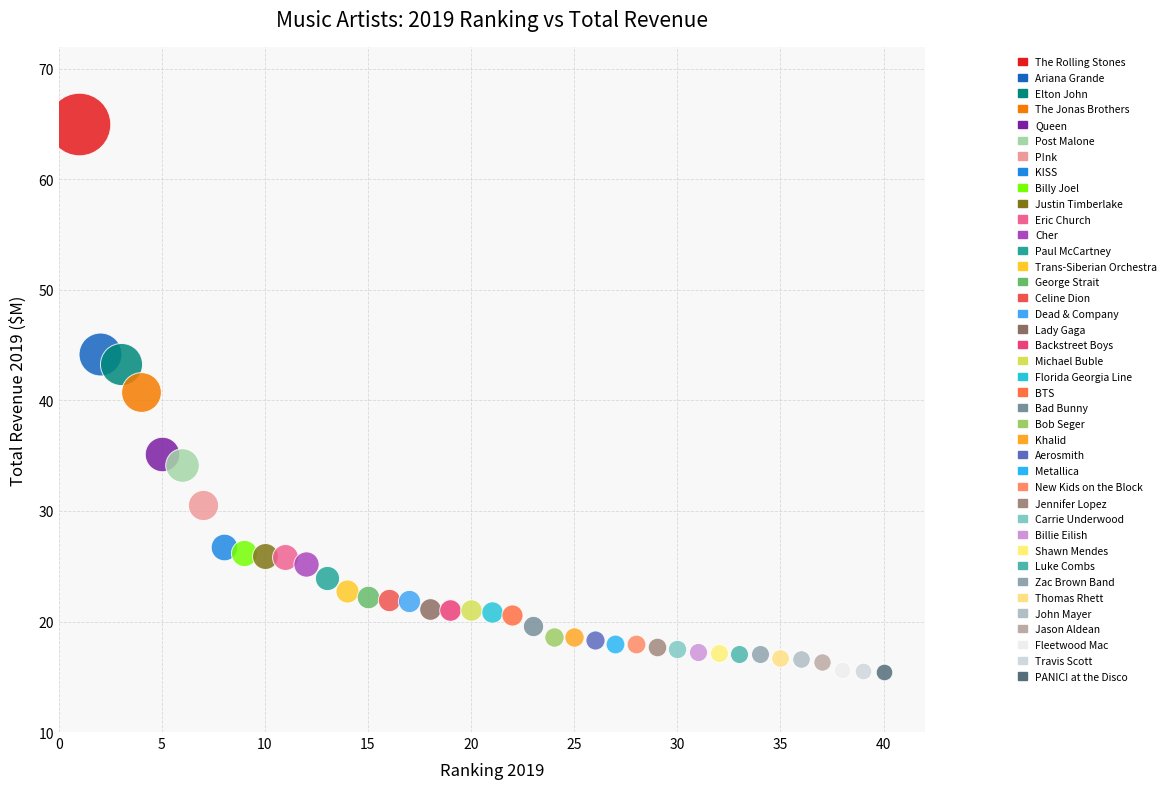

What are all the series names shown in the legend?

The Rolling Stones, Ariana Grande, Elton John, The Jonas Brothers, Queen, Post Malone, P!nk, KISS, Billy Joel, Justin Timberlake, Eric Church, Cher, Paul McCartney, Trans-Siberian Orchestra, George Strait, Celine Dion, Dead & Company, Lady Gaga, Backstreet Boys, Michael Buble, Florida Georgia Line, BTS, Bad Bunny, Bob Seger, Khalid, Aerosmith, Metallica, New Kids on the Block, Jennifer Lopez, Carrie Underwood, Billie Eilish, Shawn Mendes, Luke Combs, Zac Brown Band, Thomas Rhett, John Mayer, Jason Aldean, Fleetwood Mac, Travis Scott, PANIC! at the Disco